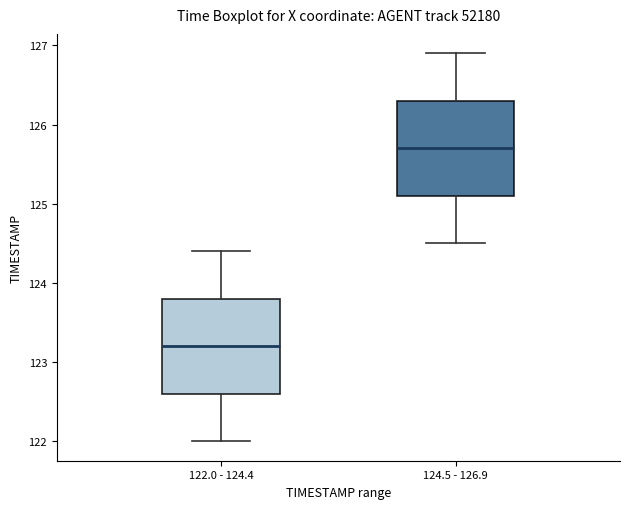

Reading left to right, read every box against the y-axis: the position of its median line, the range the box covers, and the ends of its whiskers. The values are not printed on the chart, so give them approximately, as read against the axis.

122.0 - 124.4: median 123.2, box 122.6 to 123.8, whiskers 122.0 to 124.4
124.5 - 126.9: median 125.7, box 125.1 to 126.3, whiskers 124.5 to 126.9